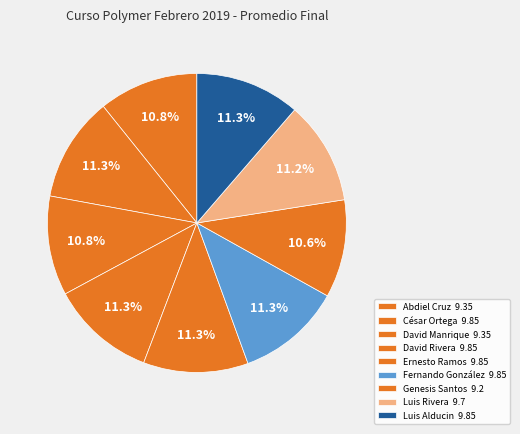

How many segments does this pie chart have?

9